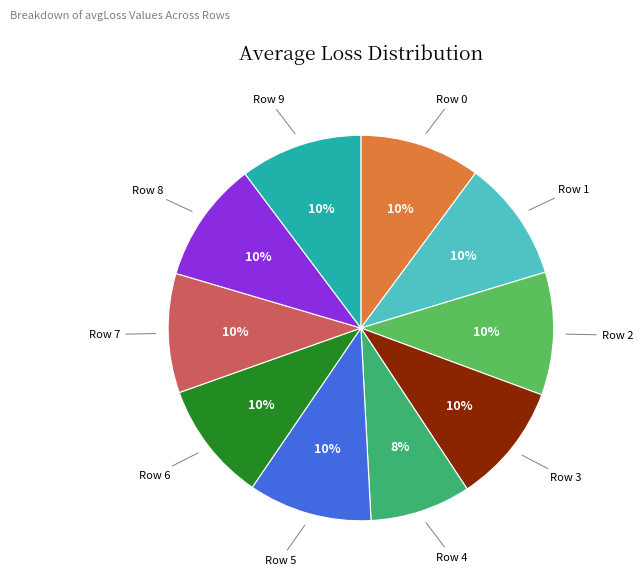

How many slices are in this pie chart?

10